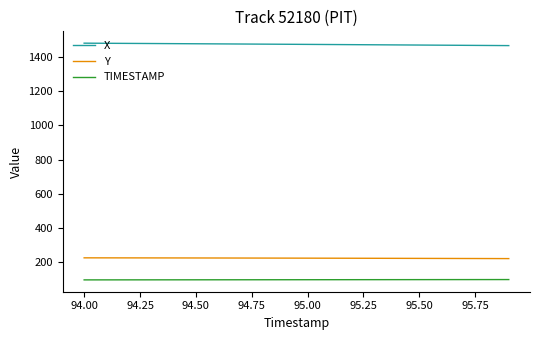

Rank the series by their maximum value, from lowest to highest.

TIMESTAMP, Y, X